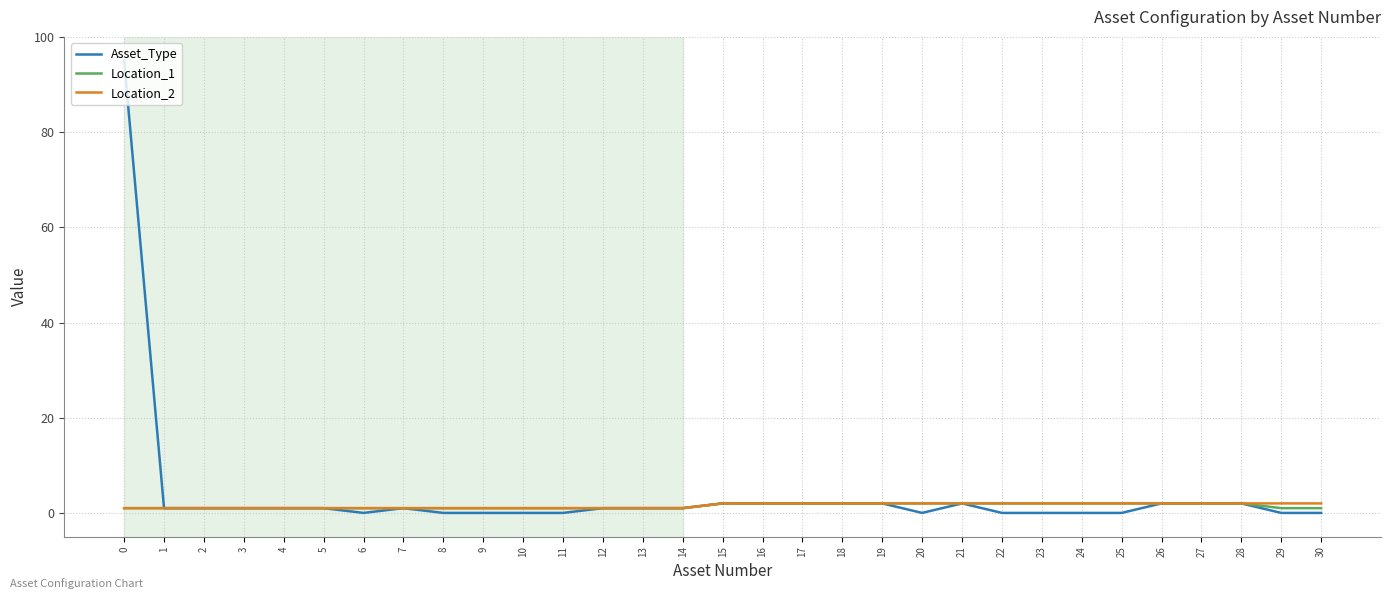

What are all the series names shown in the legend?

Asset_Type, Location_1, Location_2